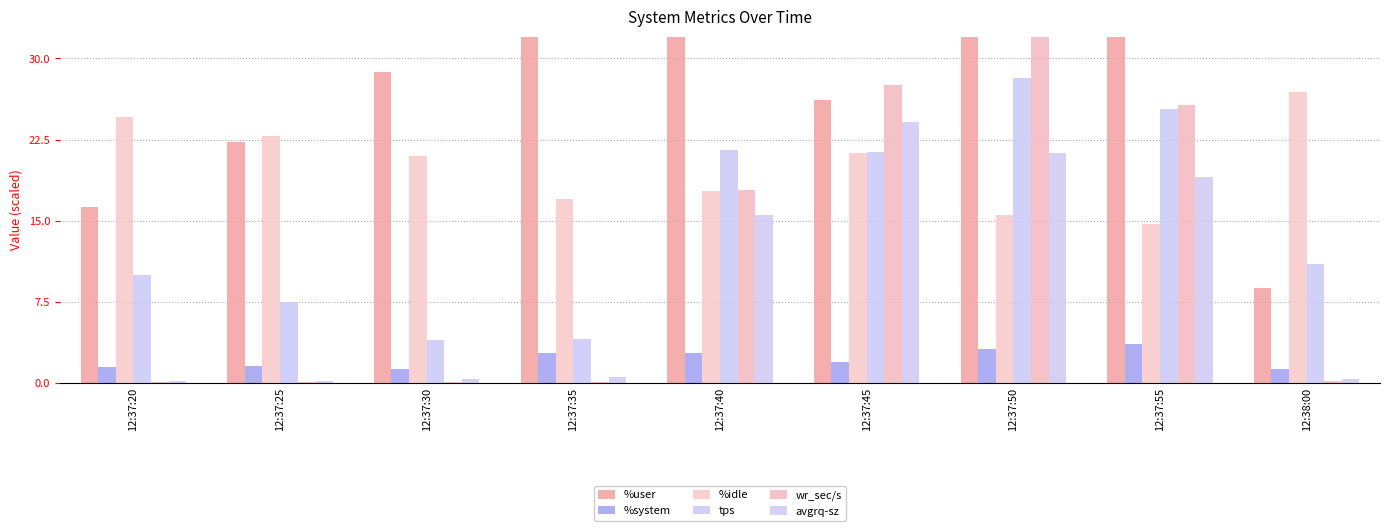

The value of tps at 12:37:30 is 1.4. True or false?

False